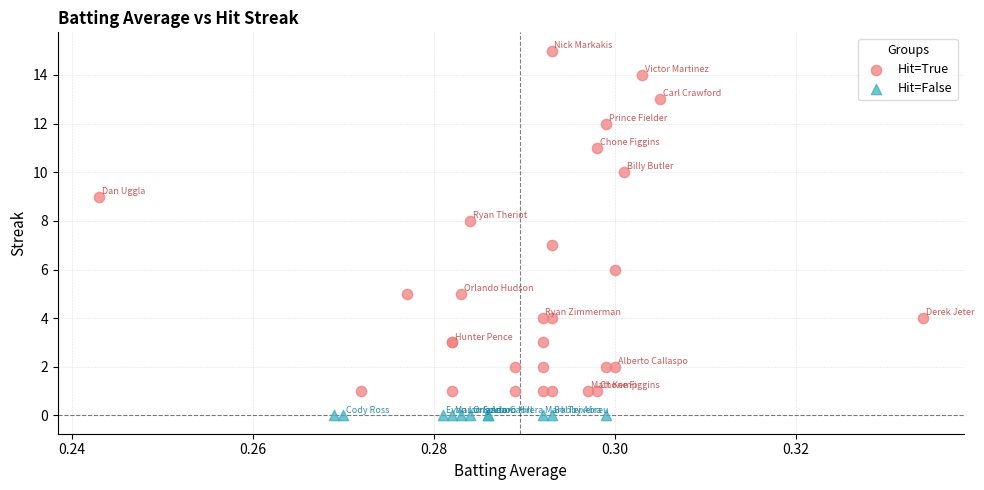

Which series reaches the minimum Y coordinate?

Hit=False